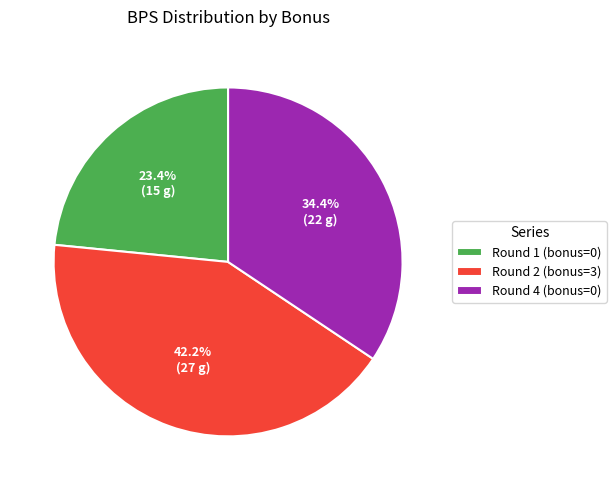

Which slice is the largest?

Round 2 (bonus=3)